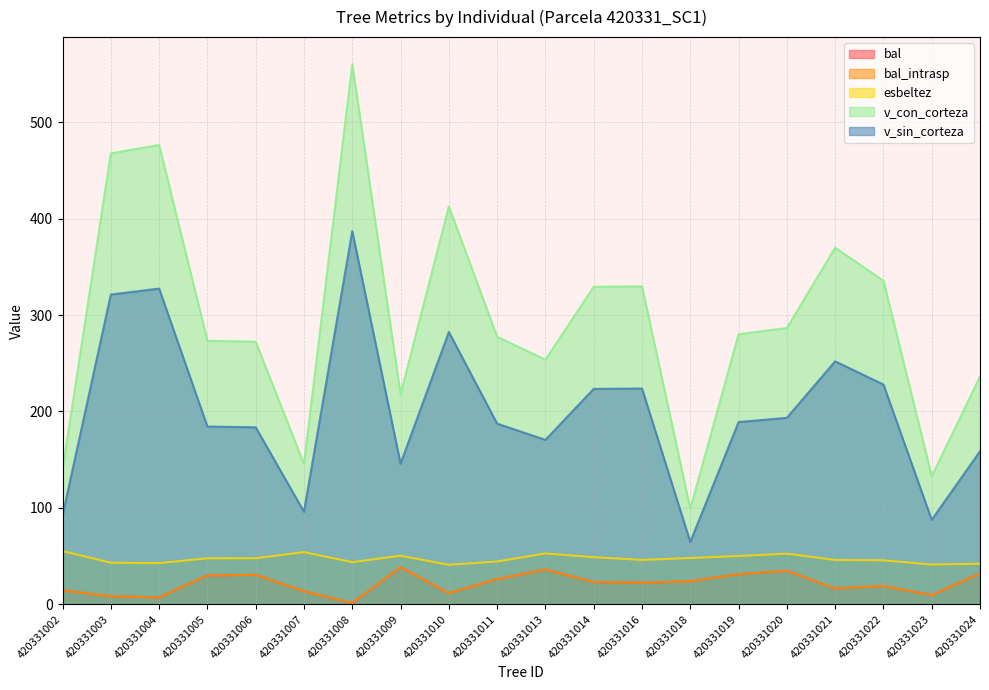

What is the maximum value for v_con_corteza?

560.2